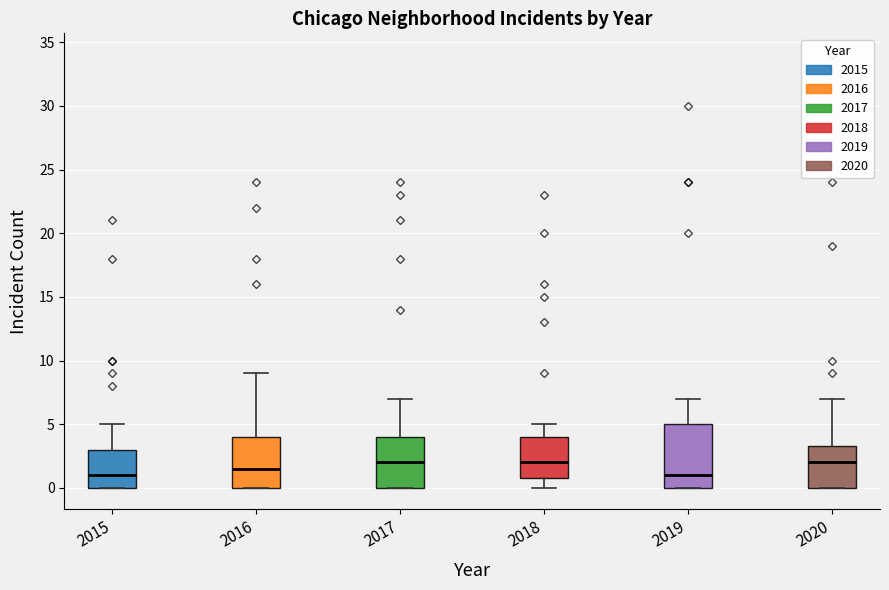

Where is the upper edge of the box at x = 2016 on the y-axis? The values are not printed on the chart, so give them approximately, as read against the axis.

4.0